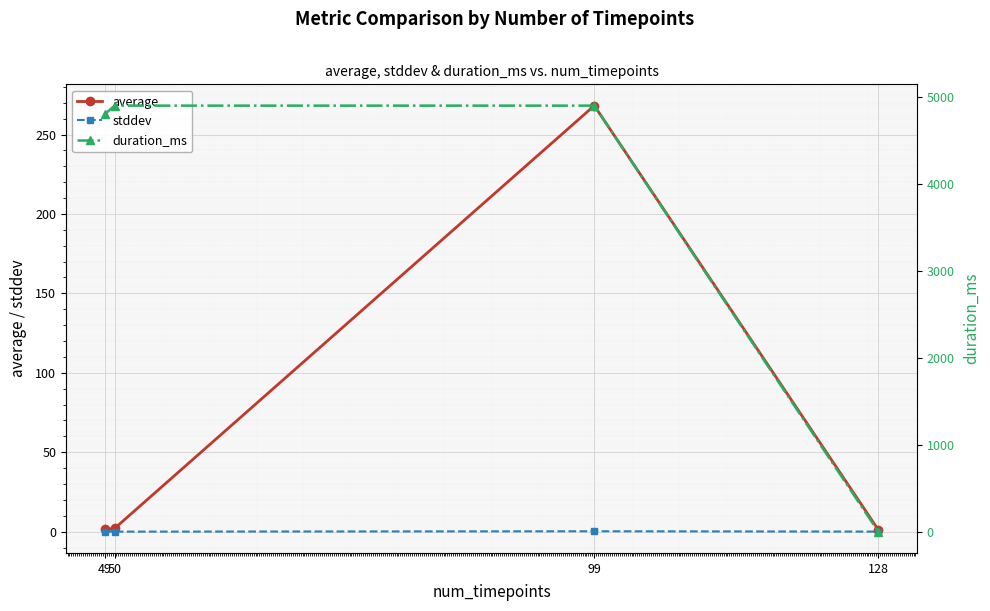

Reading left to right, extract all data points from this chart.

average: 1.5	2.0	268.2	1.2
stddev: 0.0	0.0	0.2	0.0
duration_ms: 4802.0	4902.0	4902.0	0.0